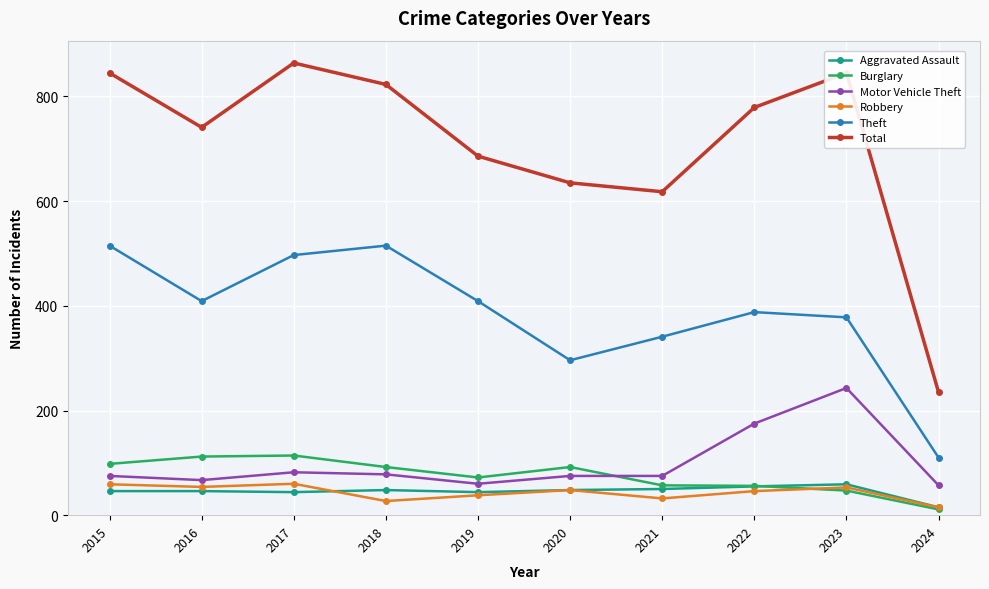

Which category has the highest value across all series?

2017